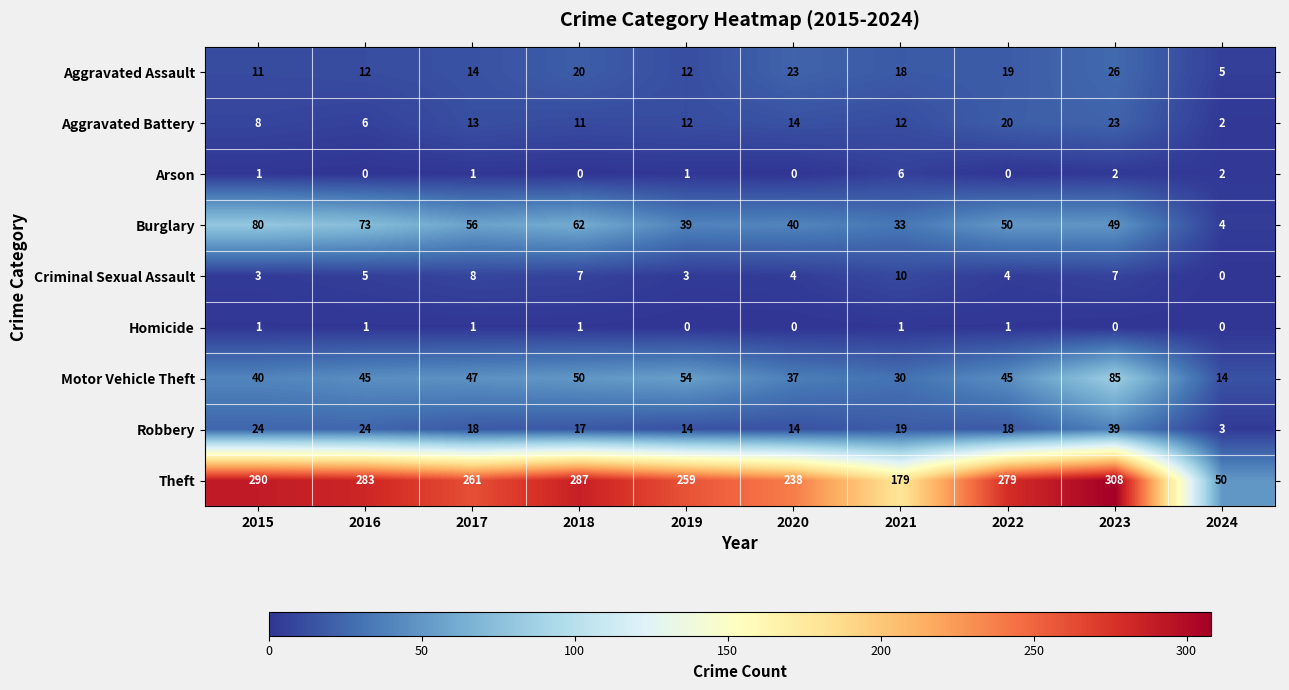

At how many categories does at least one series exceed 268?

5